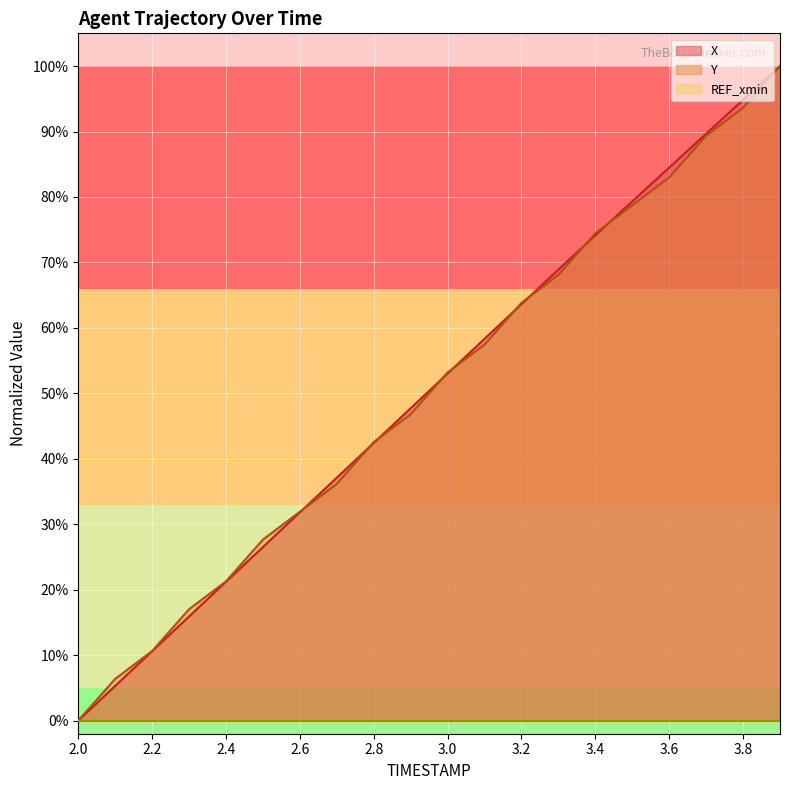

What is the sum of all X values?

1005.0